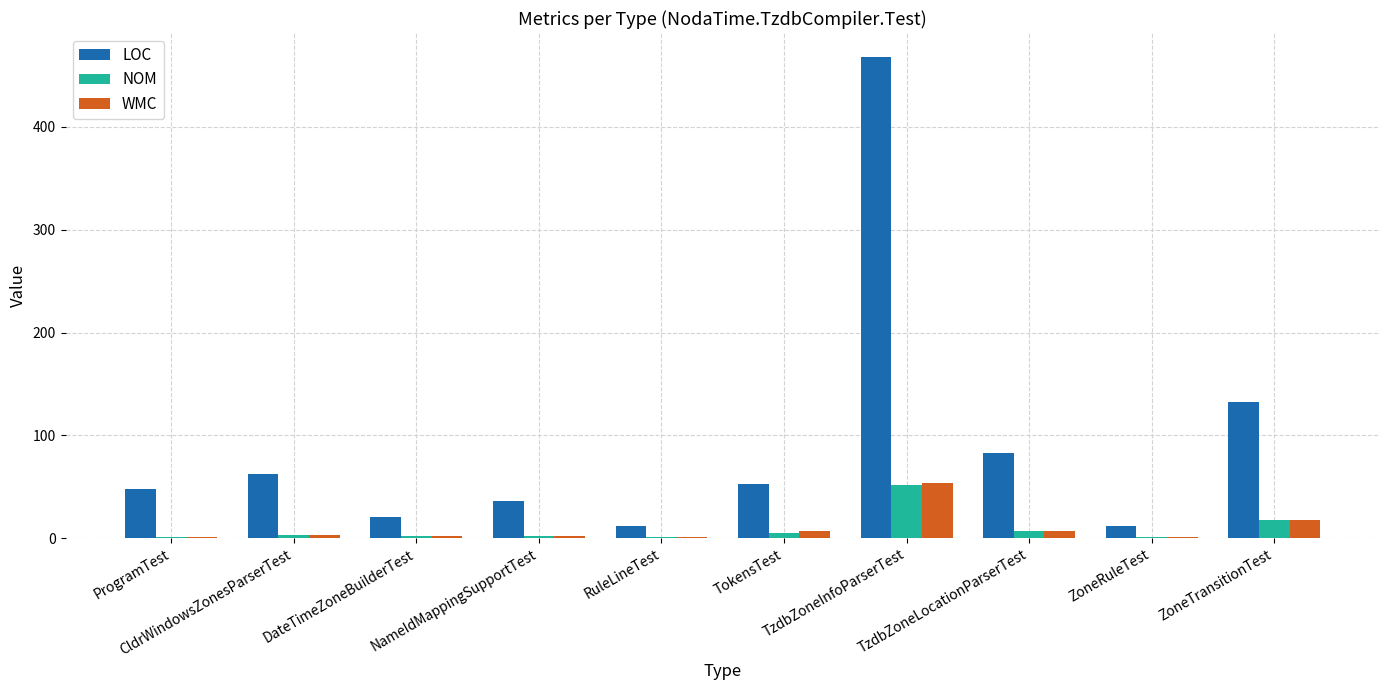

What is the total value across all series at CldrWindowsZonesParserTest?

68